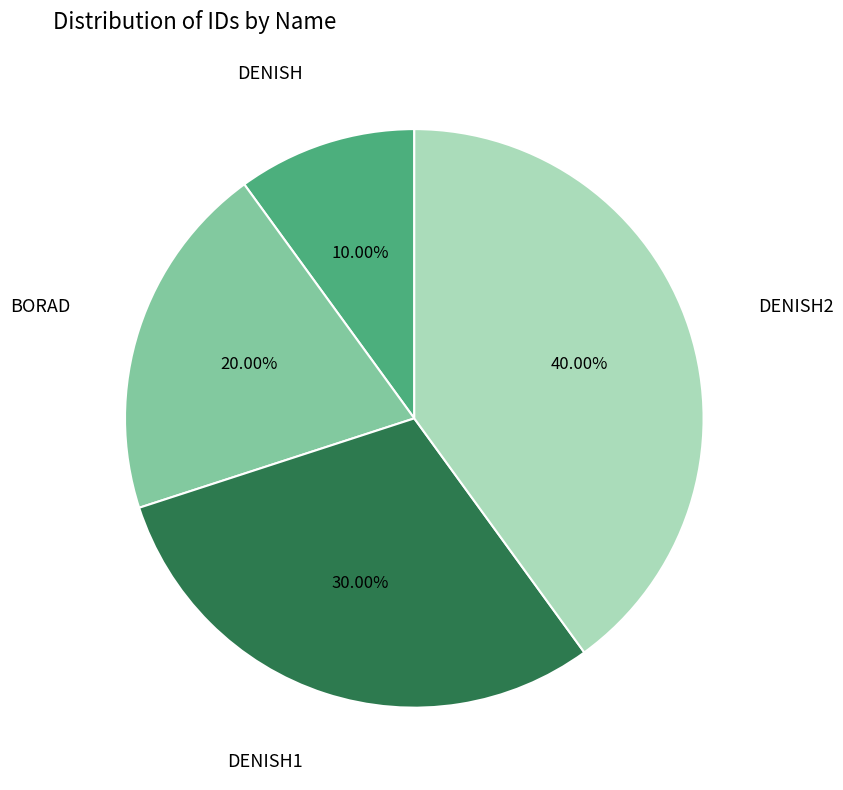

Does any single category account for the majority?

No